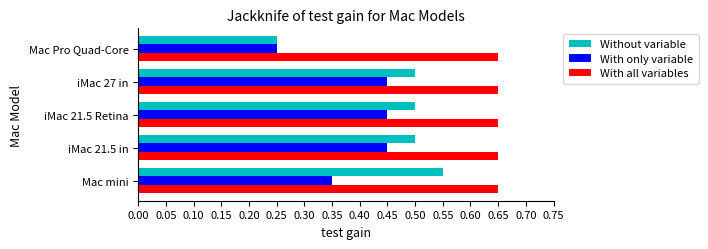

The value of With only variable at iMac 27 in is 0.5. True or false?

True